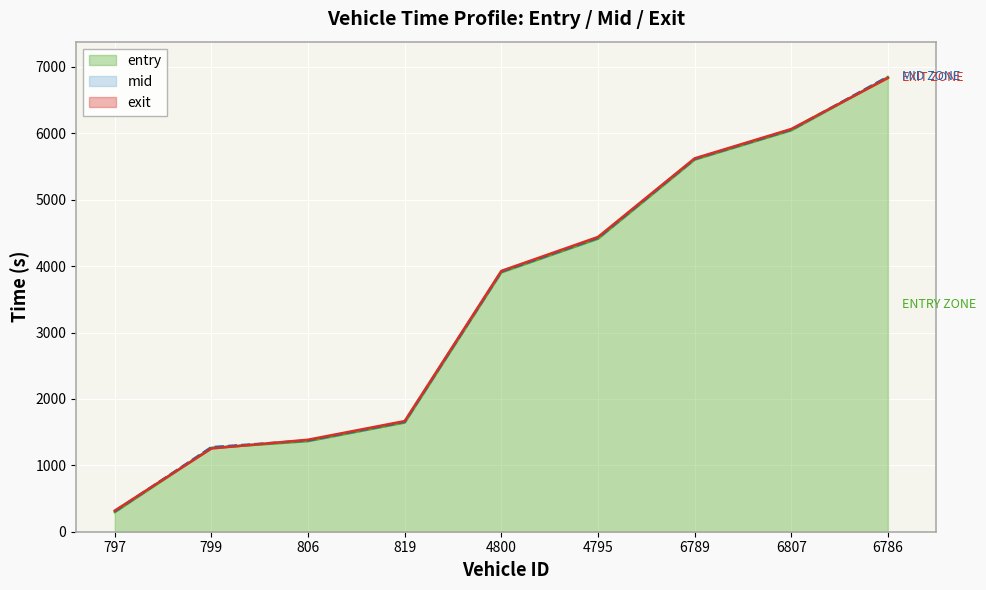

Reading left to right, what are all the values shown in this chart?

entry: 797=296.1	799=1263.5	806=1365.1	819=1644.9	4800=3907.2	4795=4413.4	6789=5604.5	6807=6045.7	6786=6843.8
mid: 797=306.0	799=1273.2	806=1374.4	819=1655.2	4800=3916.5	4795=4425.4	6789=5613.2	6807=6054.6	6786=6852.6
exit: 797=317.6	799=1254.0	806=1385.5	819=1666.1	4800=3927.7	4795=4438.8	6789=5622.4	6807=6064.9	6786=6833.2